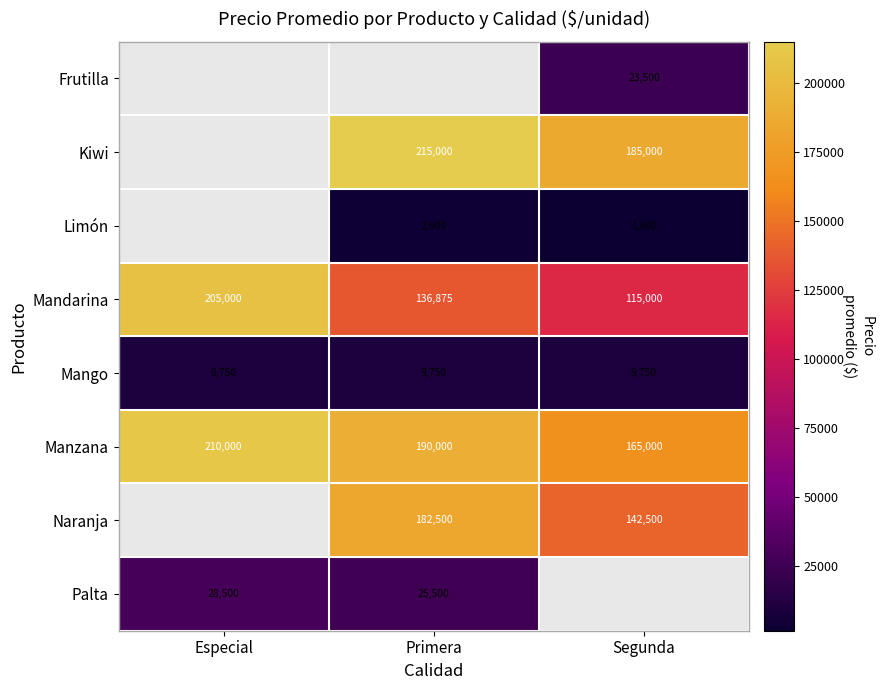

Is it true that Palta equals 25500 at Primera?

True